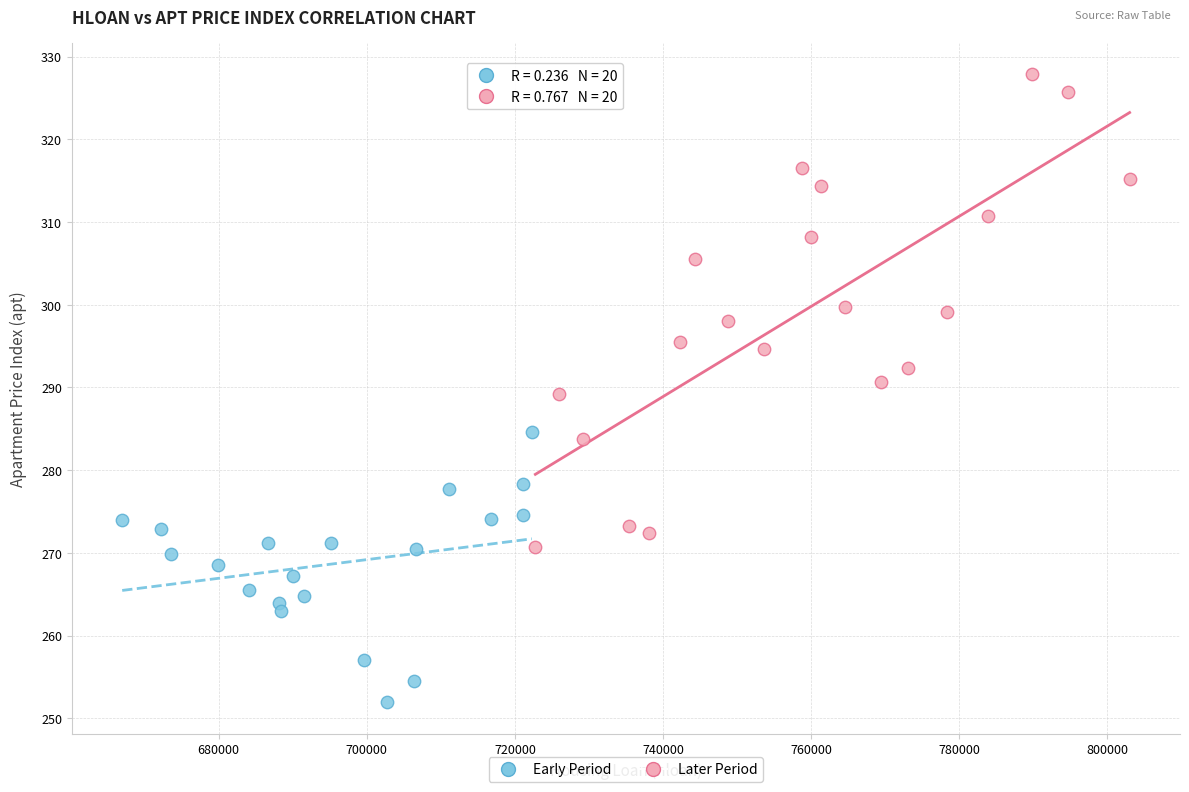

Which series contains the lowest Y value?

Early Period